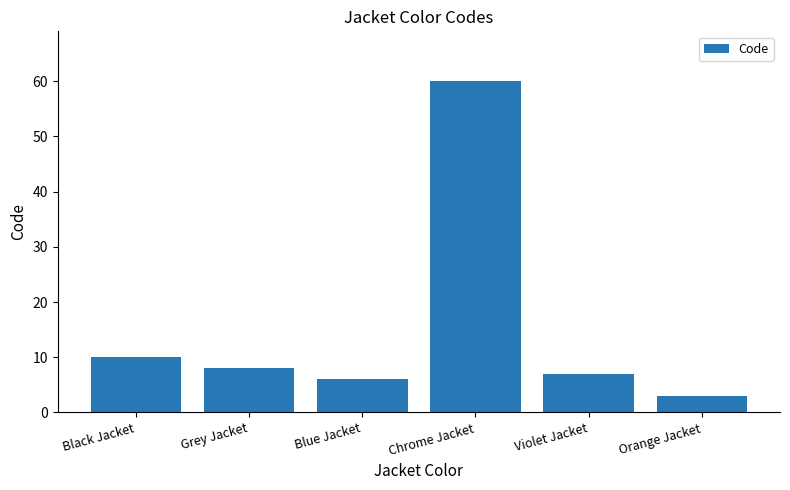

What is the sum of the values at Chrome Jacket and Grey Jacket?

68